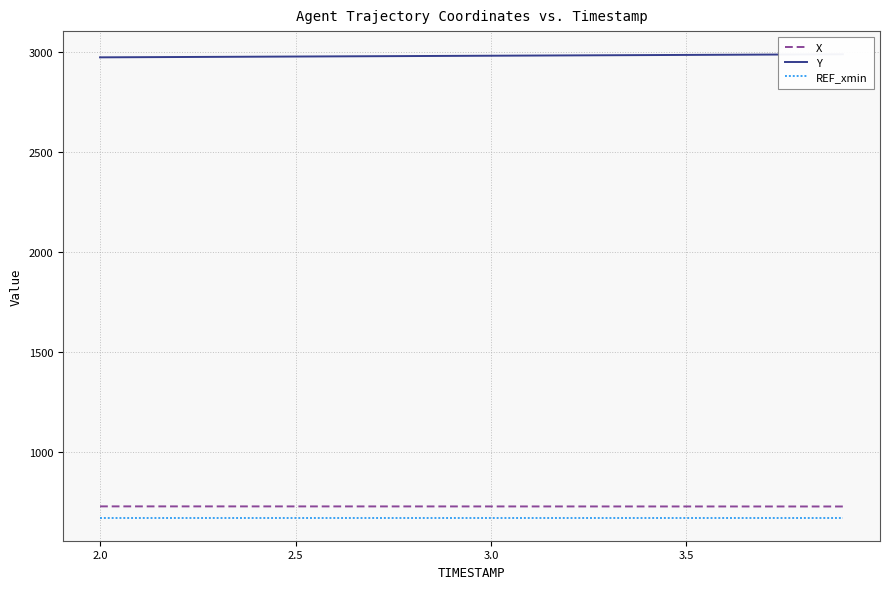

True or false: REF_xmin and X cross at least once.

False